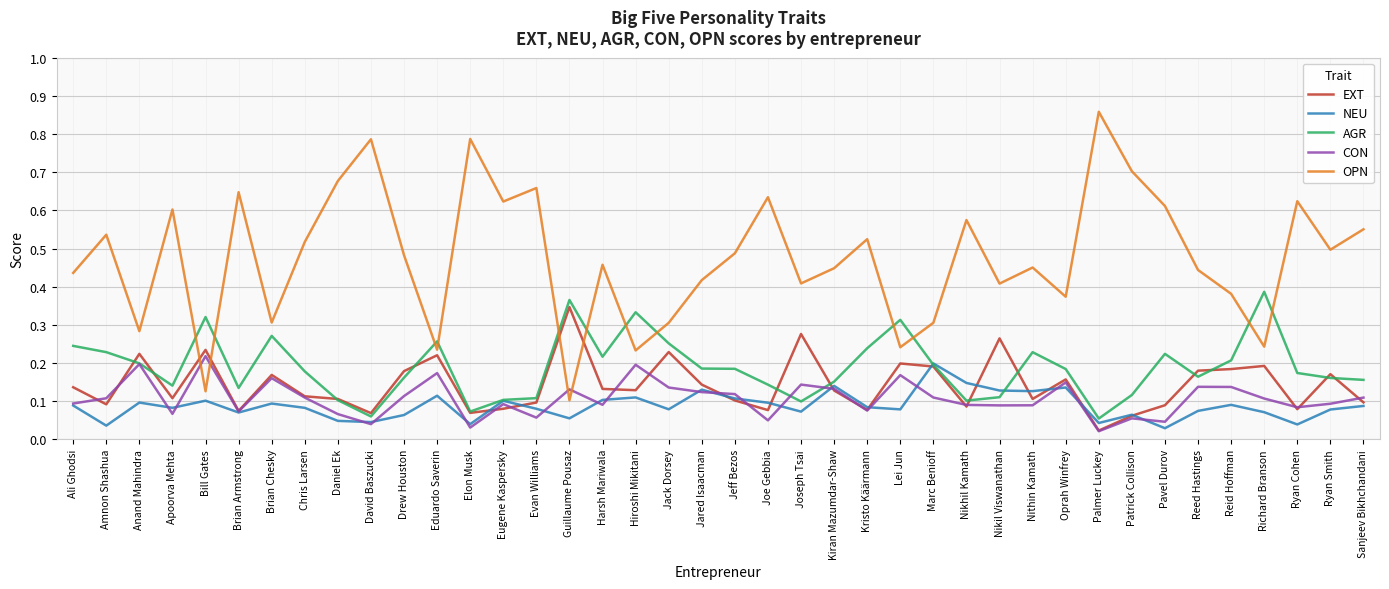

At which category does OPN reach its first local peak?

Amnon Shashua